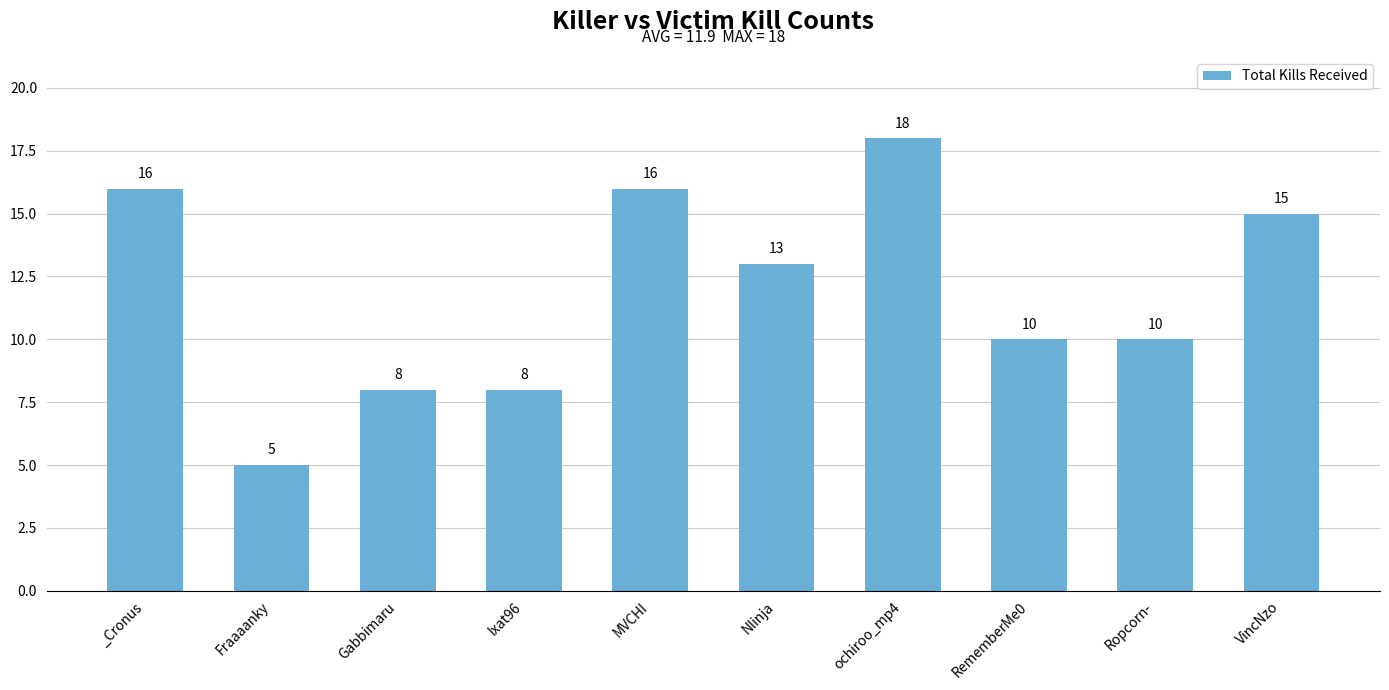

What is the sum of all values?

119